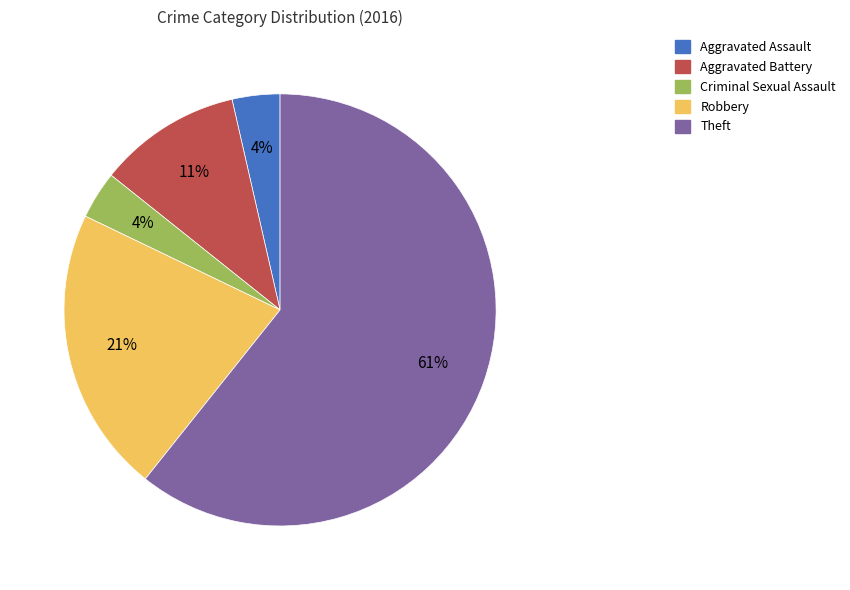

What is the largest slice in the pie chart?

Theft